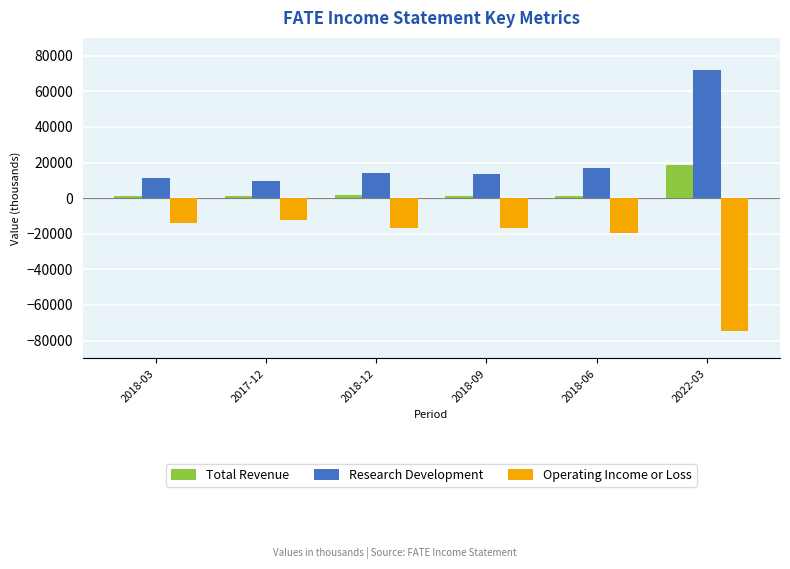

Rank the series by their average value, from highest to lowest.

Research Development, Total Revenue, Operating Income or Loss